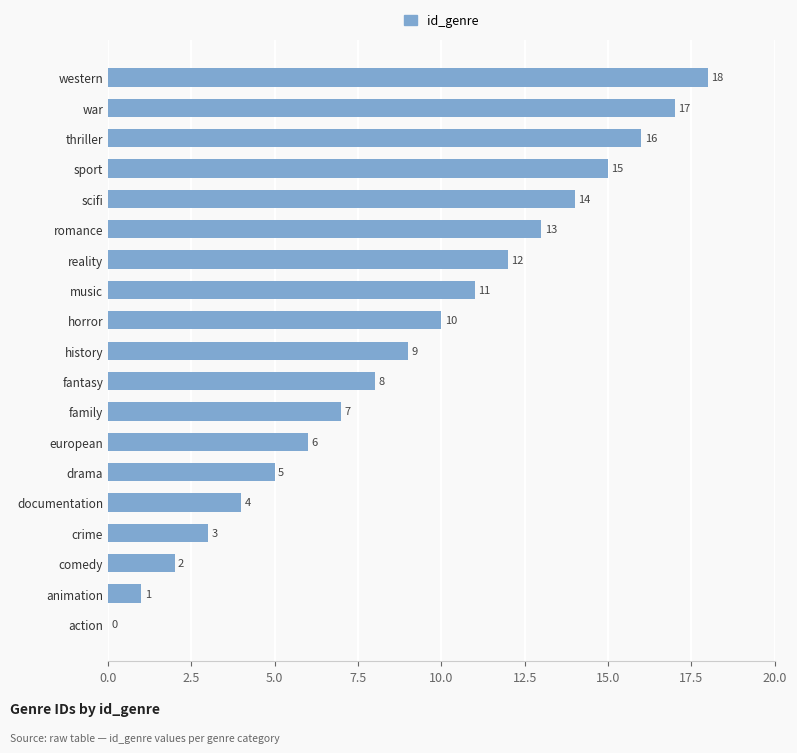

The chart shows a value of 12 at reality. True or false?

True